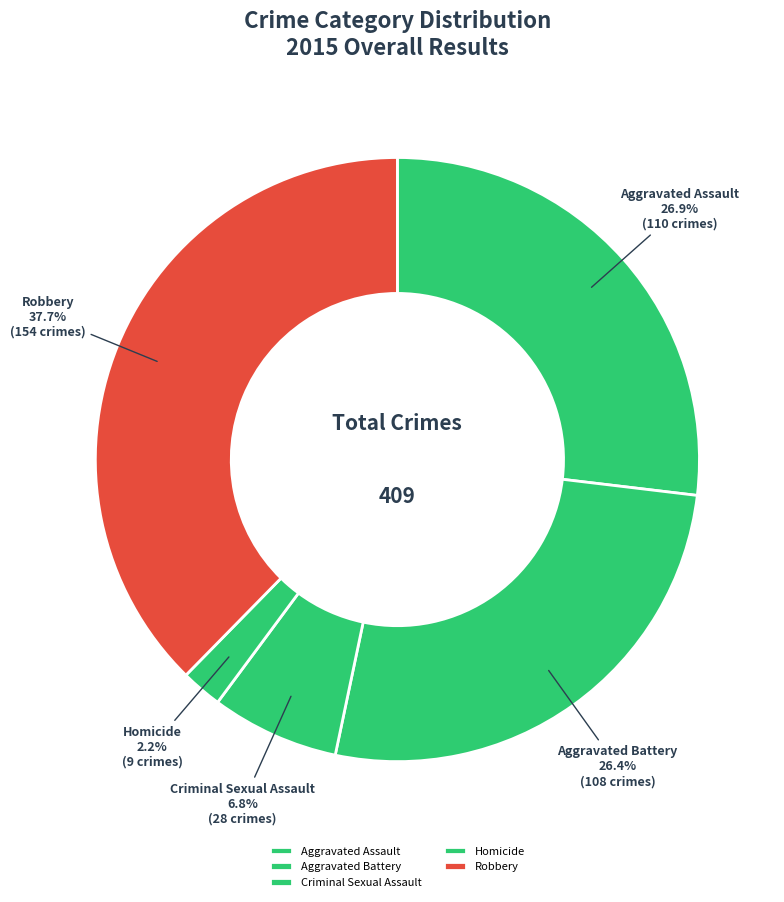

How many slices are in this pie chart?

5